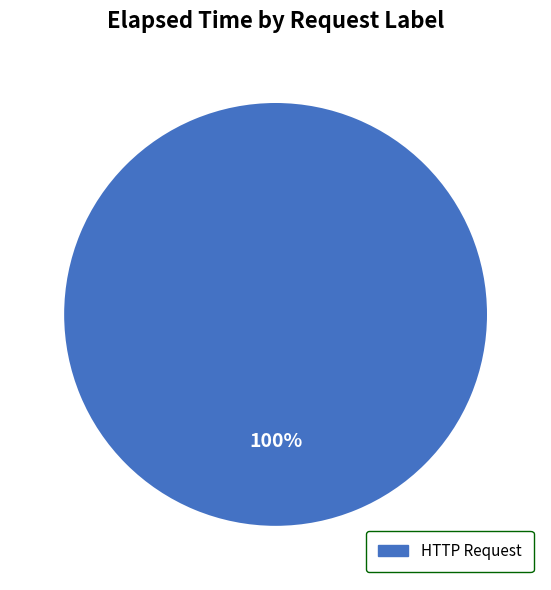

How many segments does this pie chart have?

1